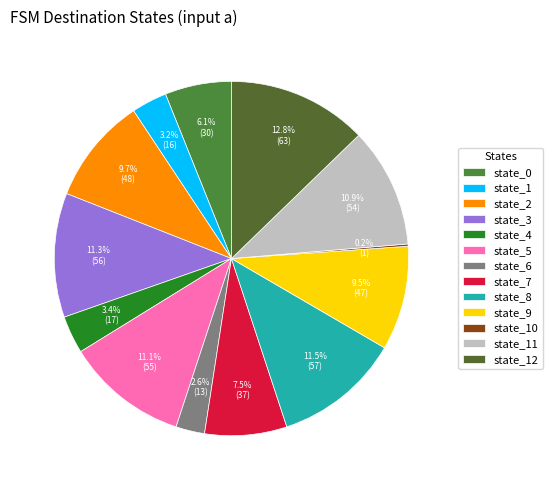

Which slice is the smallest?

state_10